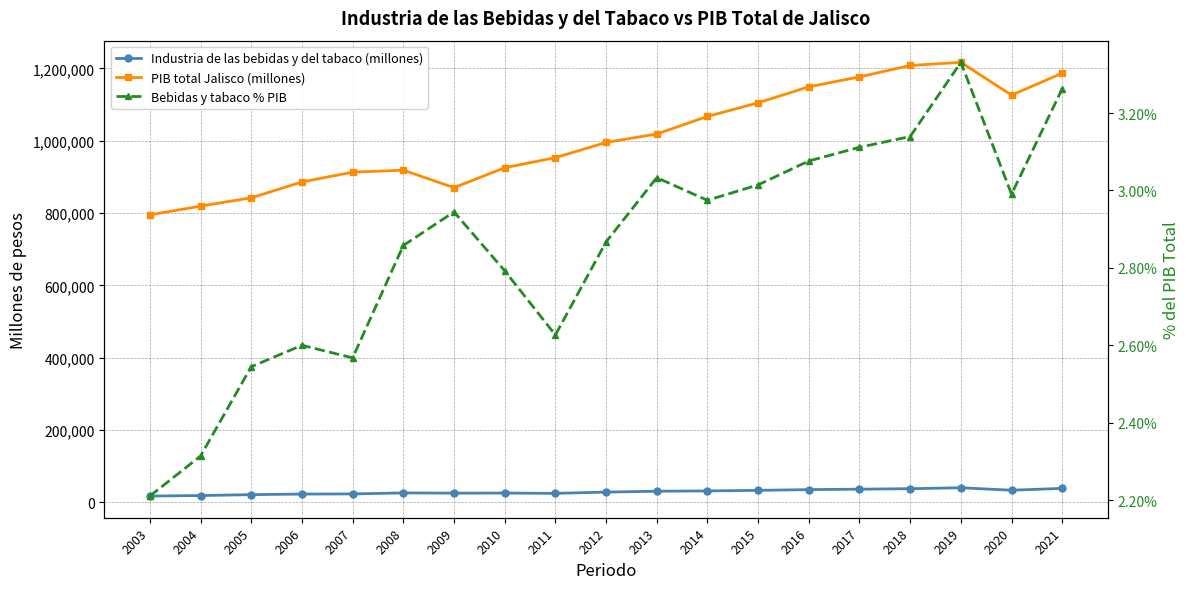

Is this an area chart (filled region under the line)?

No